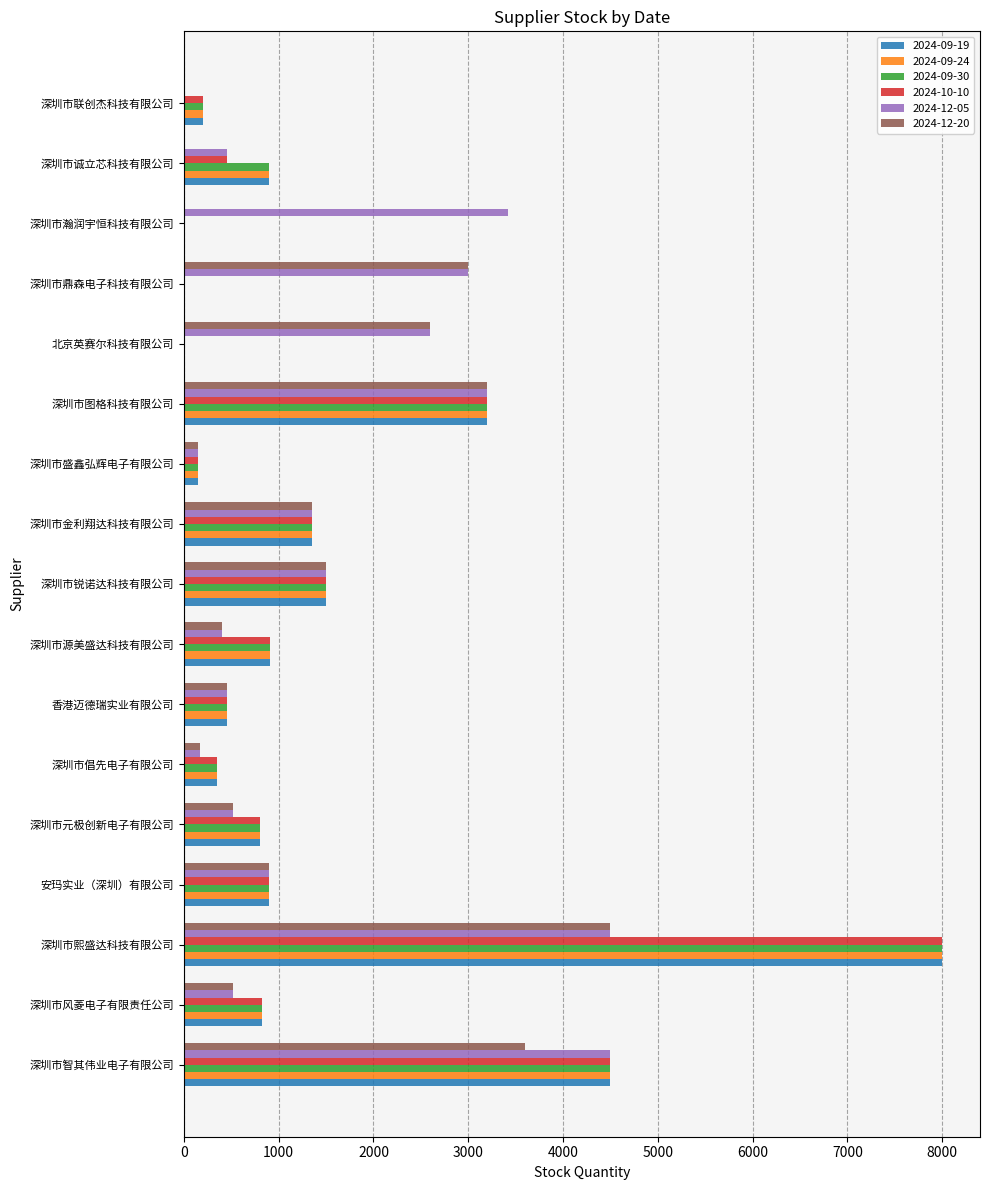

The value of 2024-09-19 at 深圳市智其伟业电子有限公司 is 4500. True or false?

True